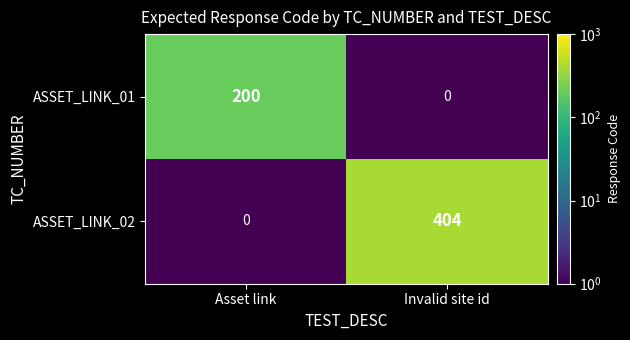

What is the average value of the ASSET_LINK_01 series?

100